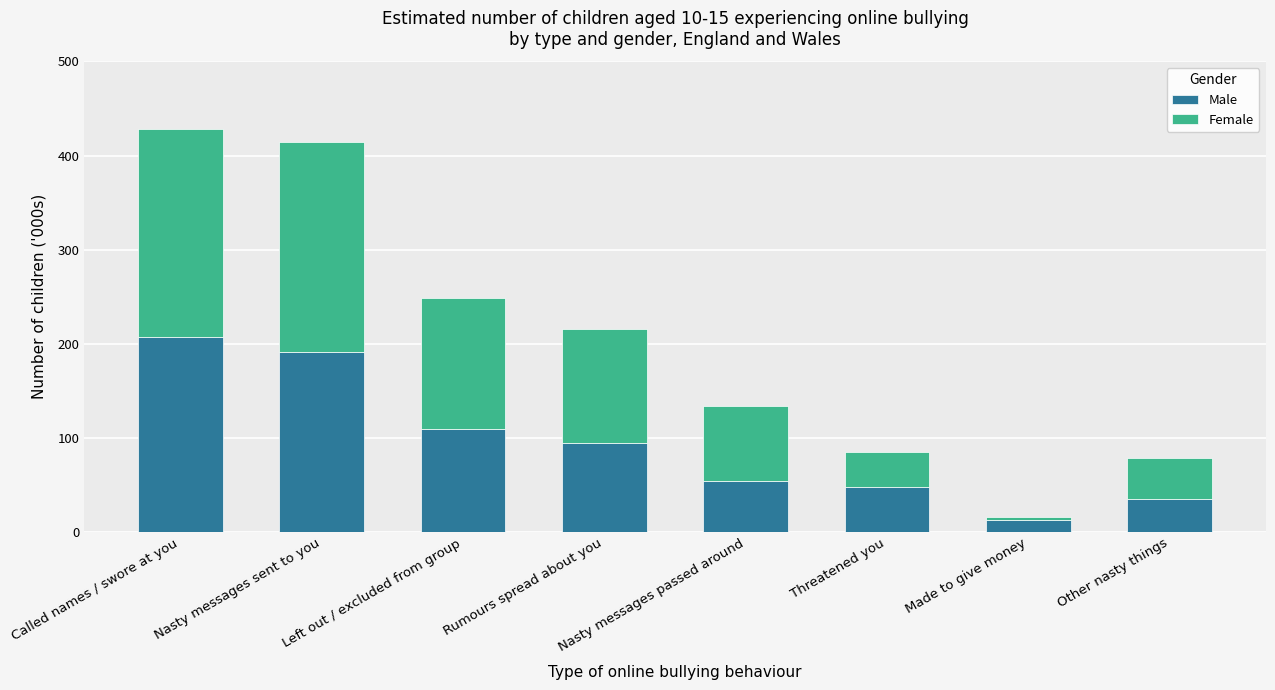

What is the sum of all Male values?

752.1